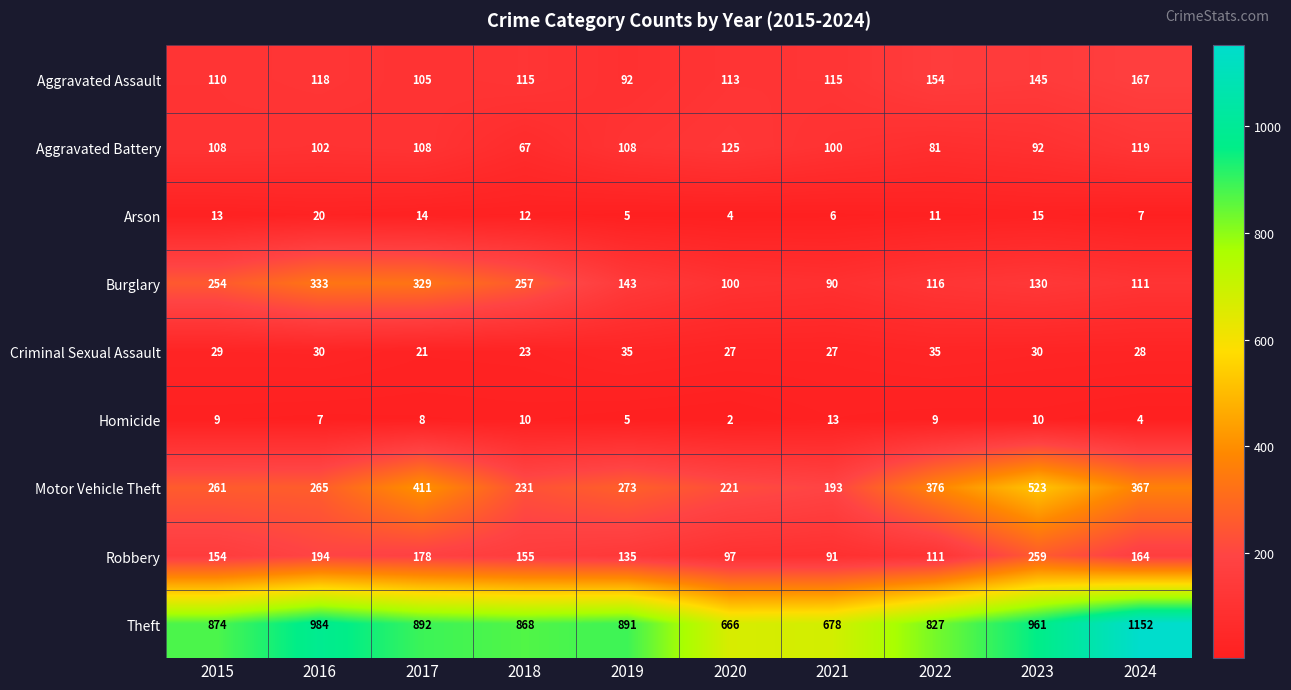

List the series in order of their peak value, highest first.

Theft, Motor Vehicle Theft, Burglary, Robbery, Aggravated Assault, Aggravated Battery, Criminal Sexual Assault, Arson, Homicide